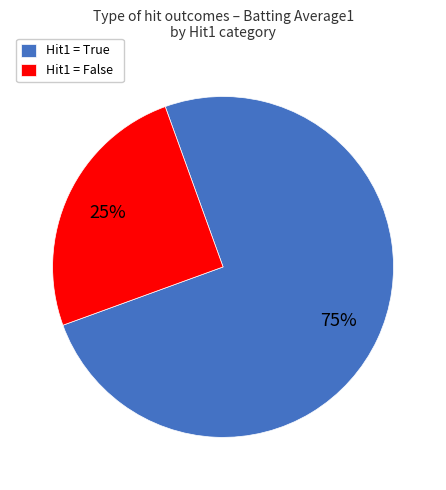

To the nearest percent, what is the average slice percentage?

50%